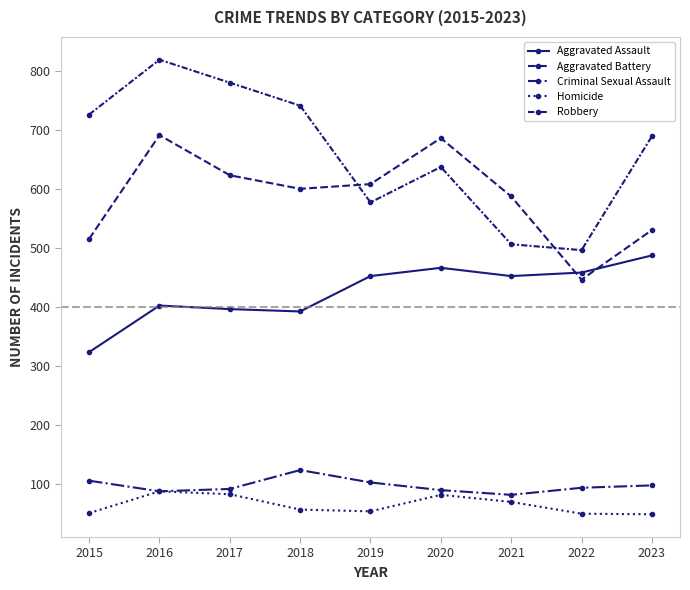

Does the chart have visible grid lines?

No